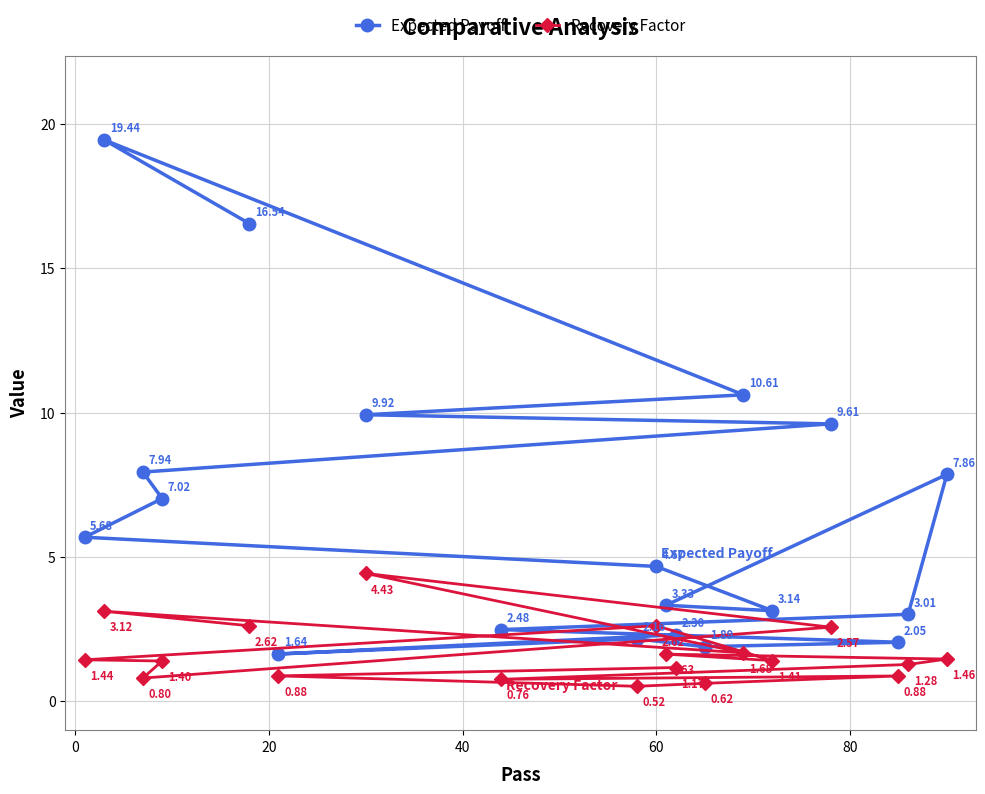

Which series has the largest total across all categories?

Expected Payoff